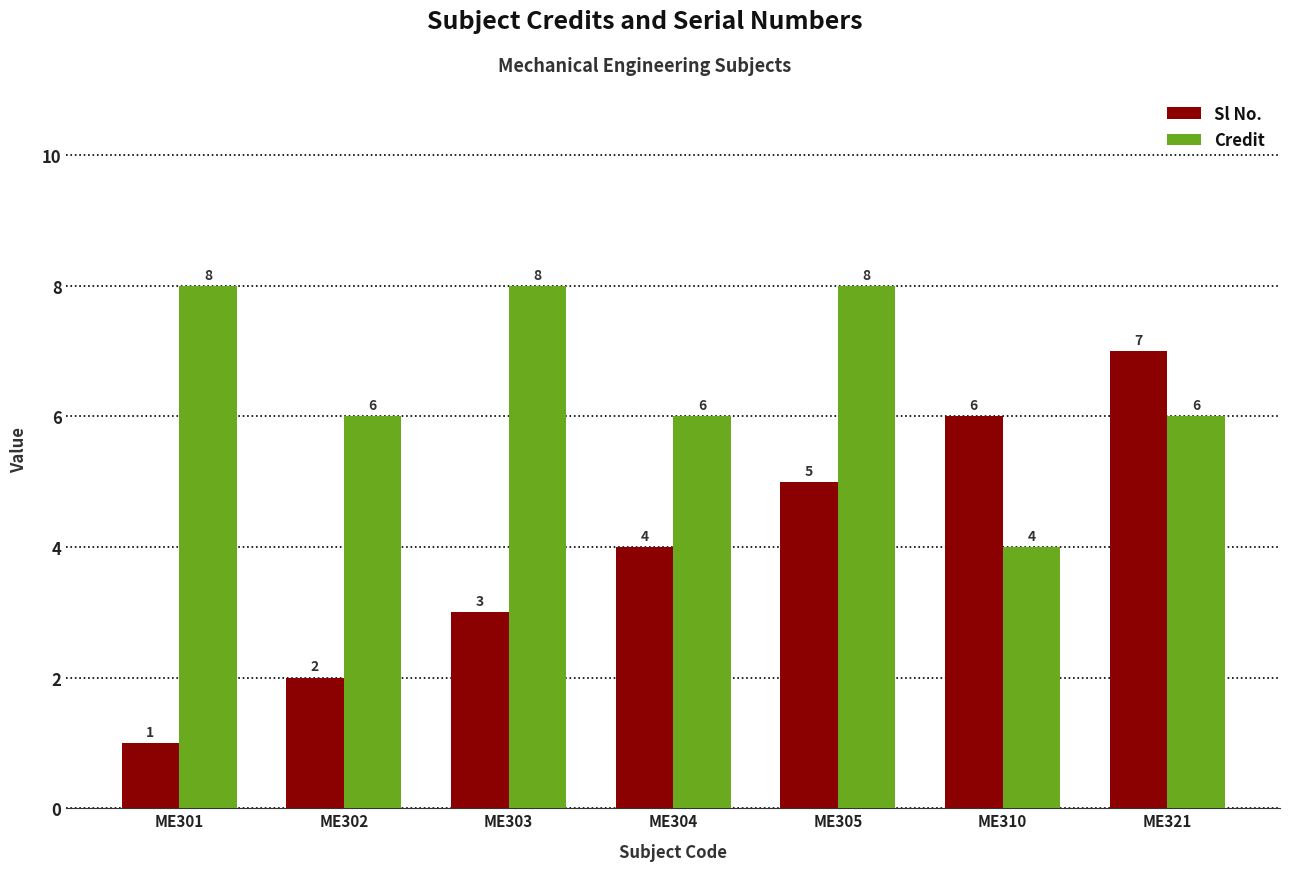

What is the sum of all Sl No. values?

28